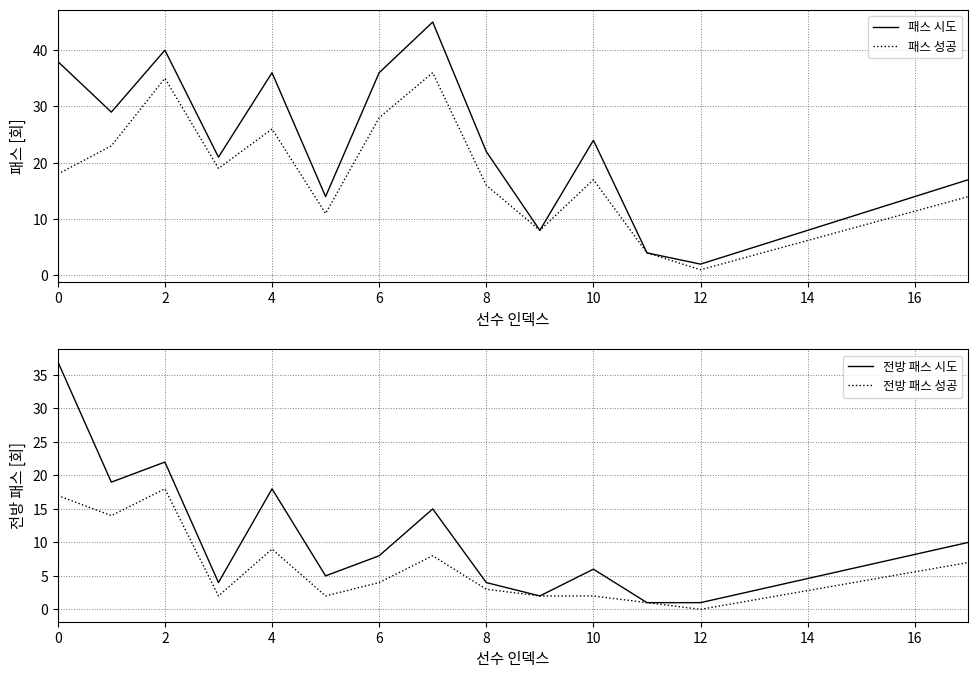

What is the value of the 패스 시도 point at the 2nd from the left?

29